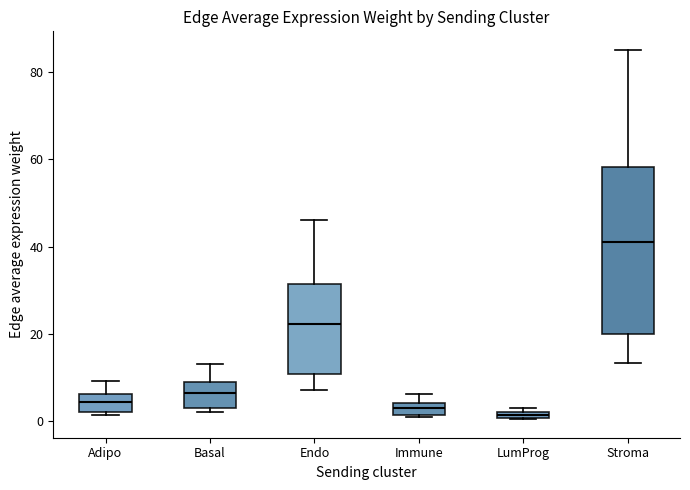

Which box has the highest median line?

Stroma